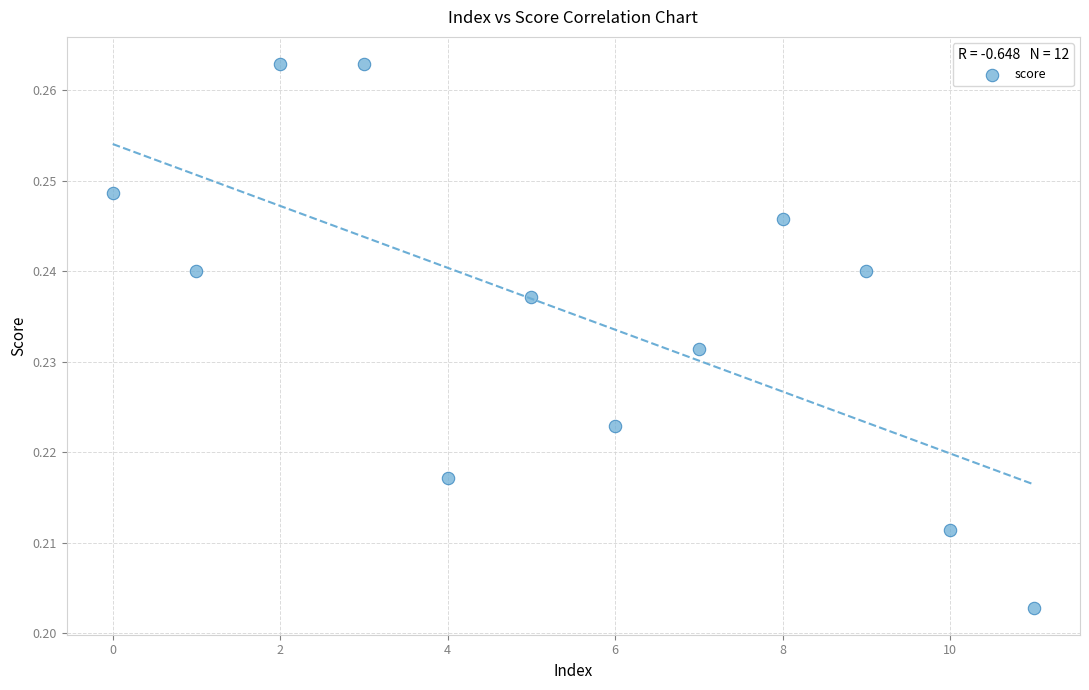

How many points are shown in the scatter plot?

12